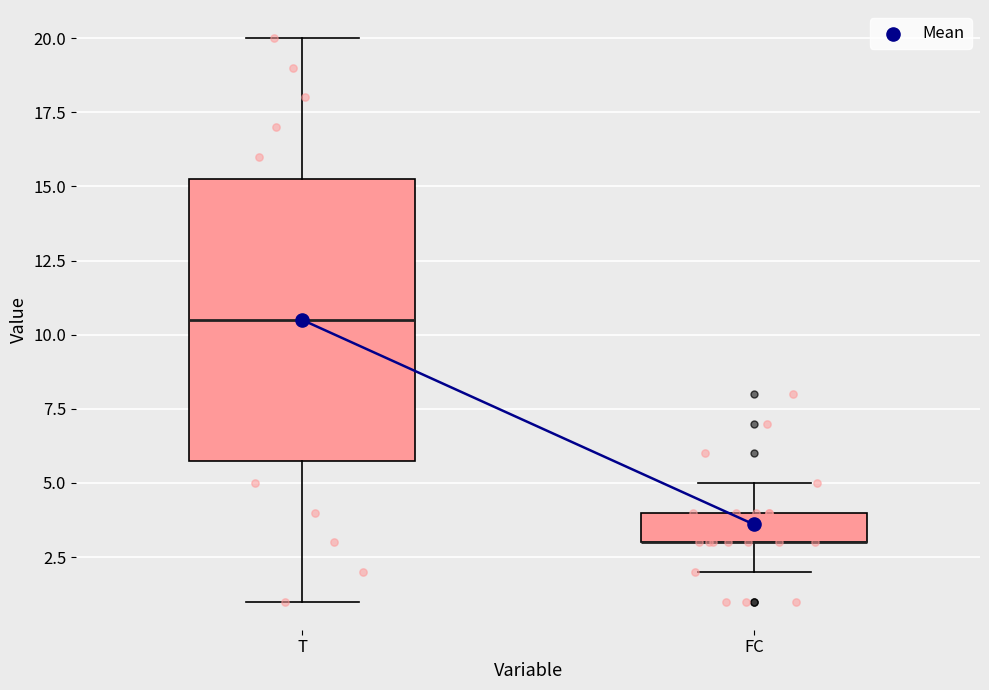

Reading left to right, transcribe this box plot: for each box, give where its median line is, the range the box spans, and where its two whiskers end, as read against the y-axis. The values are not printed on the chart, so give them approximately, as read against the axis.

T: median 10.5, box 6.0 to 15.5, whiskers 1.0 to 20.0
FC: median 3.0 (drawn on the box's lower edge), box 3.0 to 4.0, whiskers 2.0 to 5.0